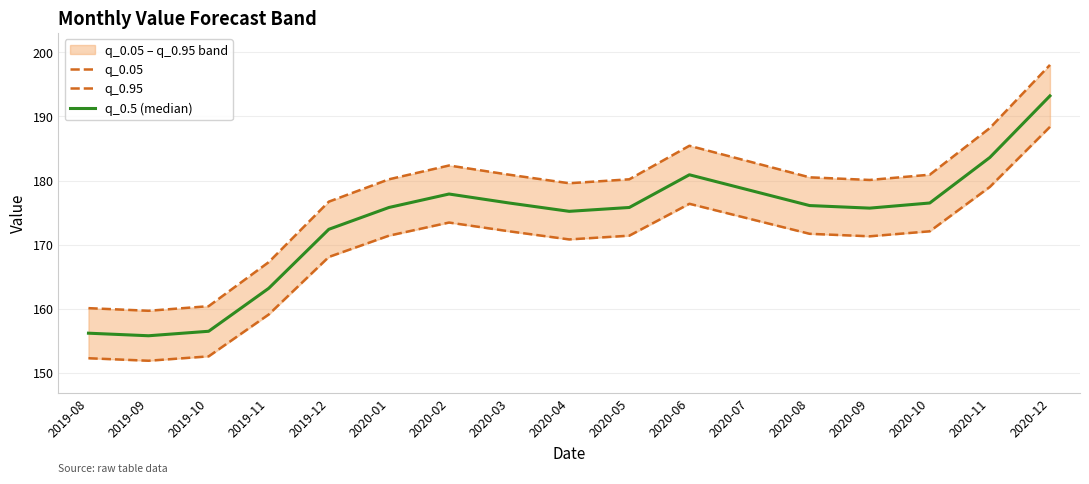

At which category is the sum across all series the highest?

2020-12